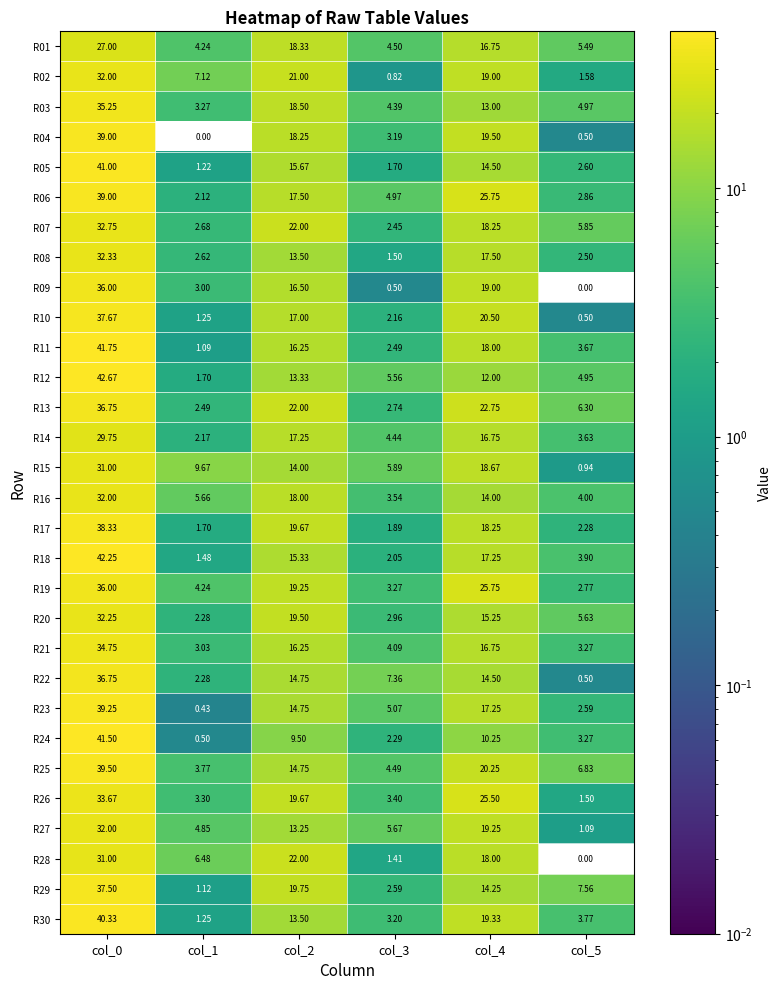

How many categories are shown in the chart?

6